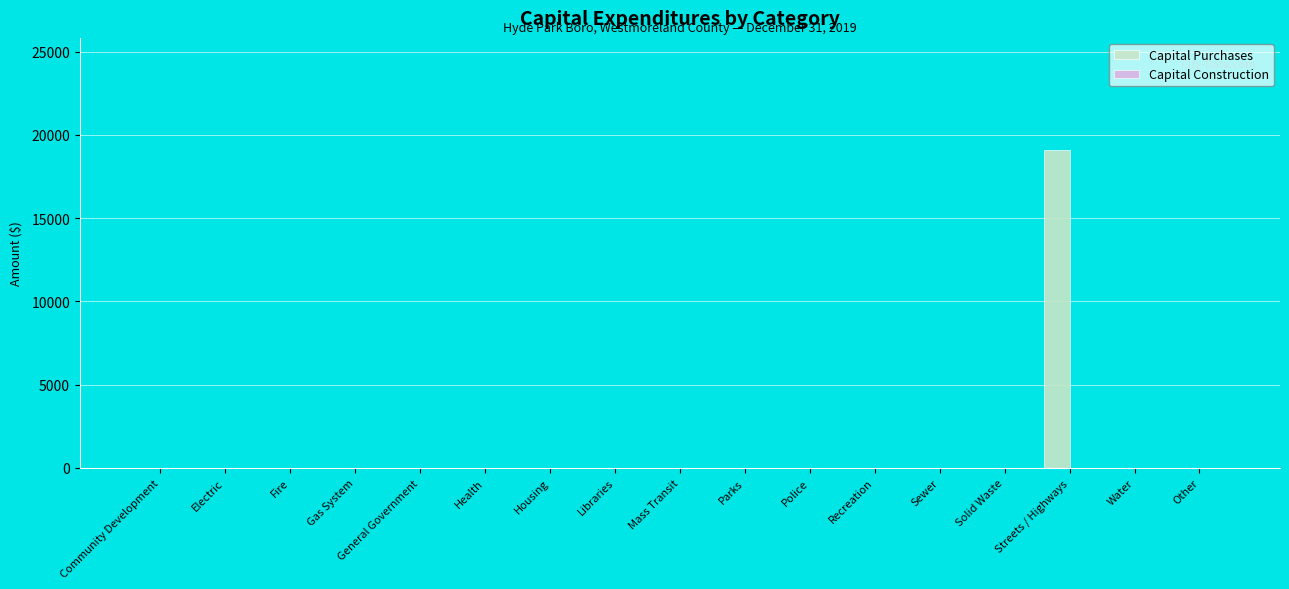

Between Streets / Highways and Water, which is larger?

Streets / Highways